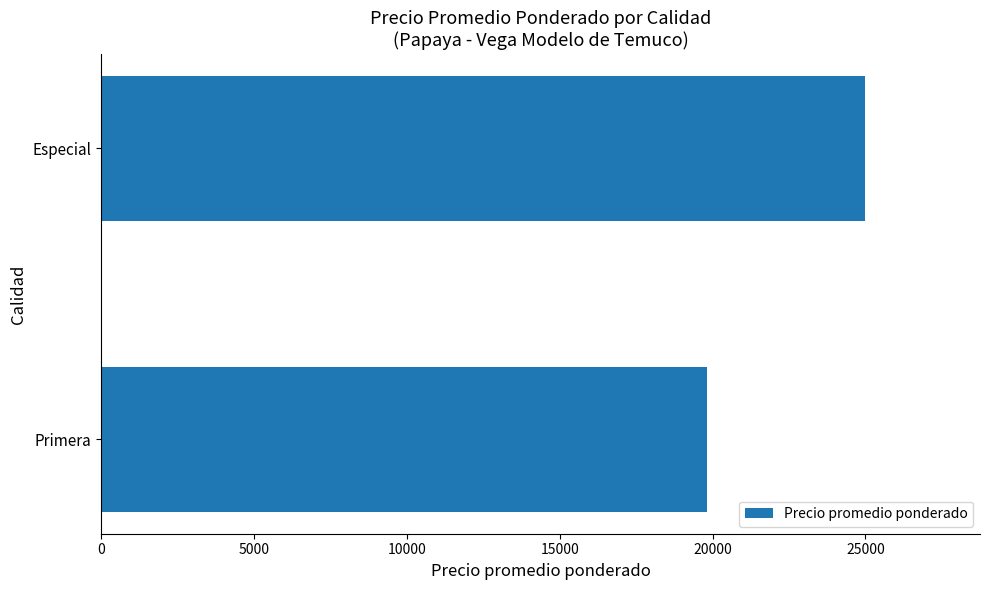

How many values are between 19809 and 25000?

2